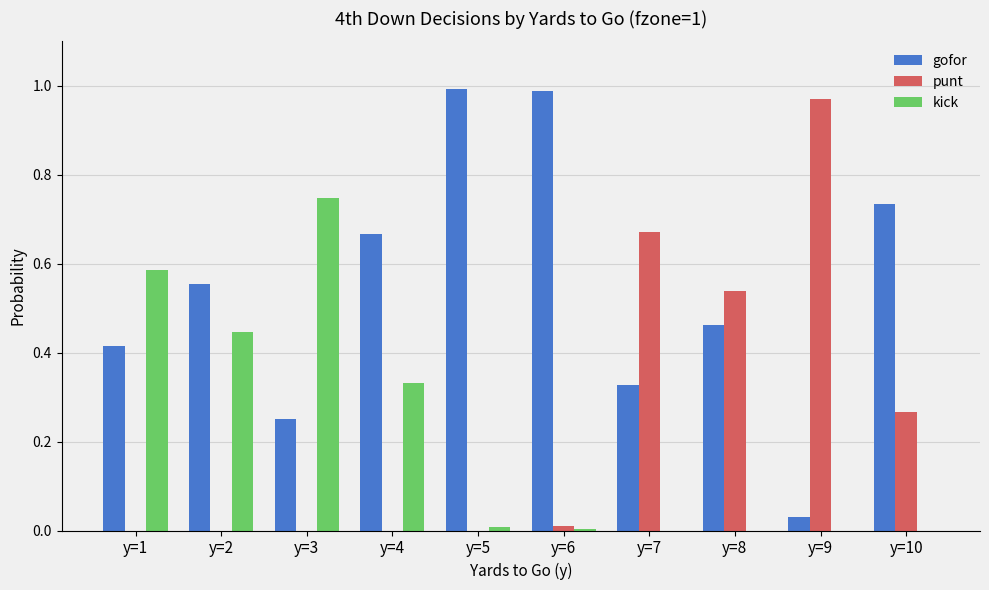

Between y=2 and y=10, which series saw the biggest shift?

kick